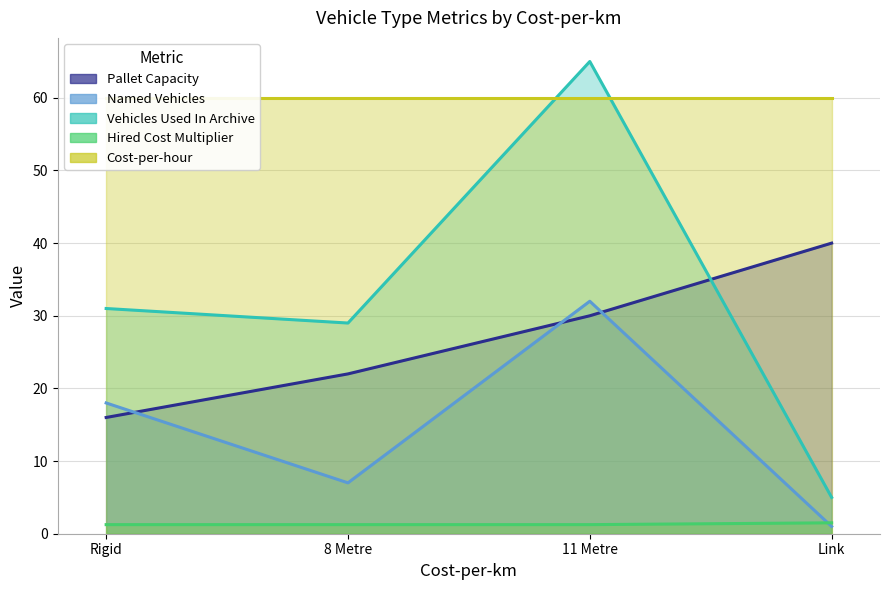

Which category has the lowest value across all series?

Link